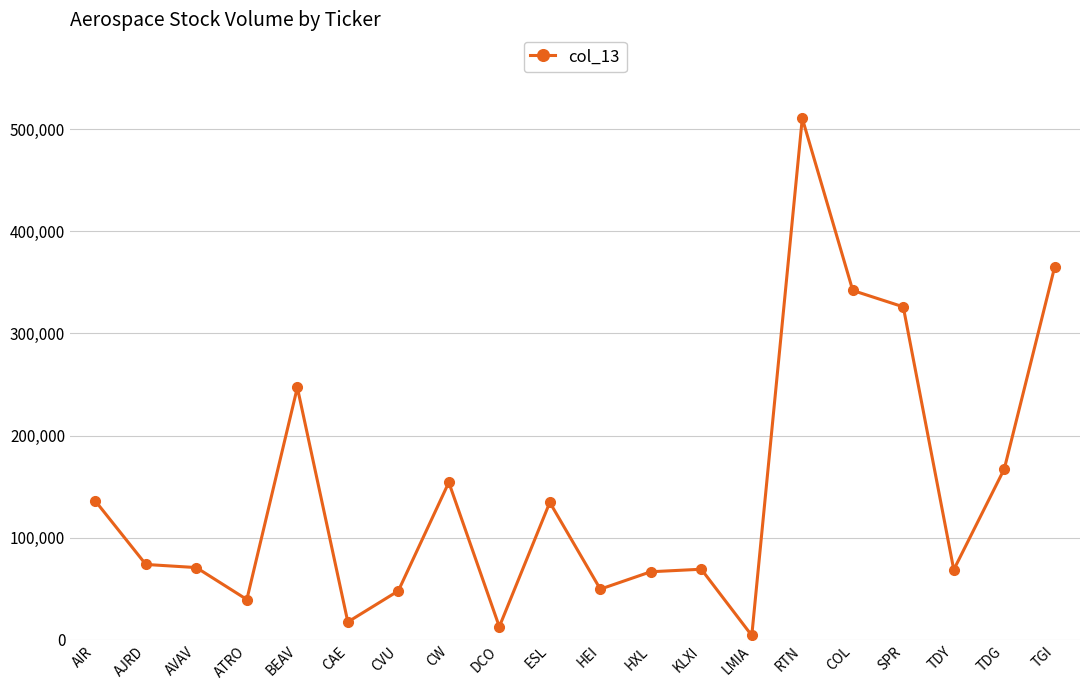

What is the label of the 2nd point from the right?

TDG